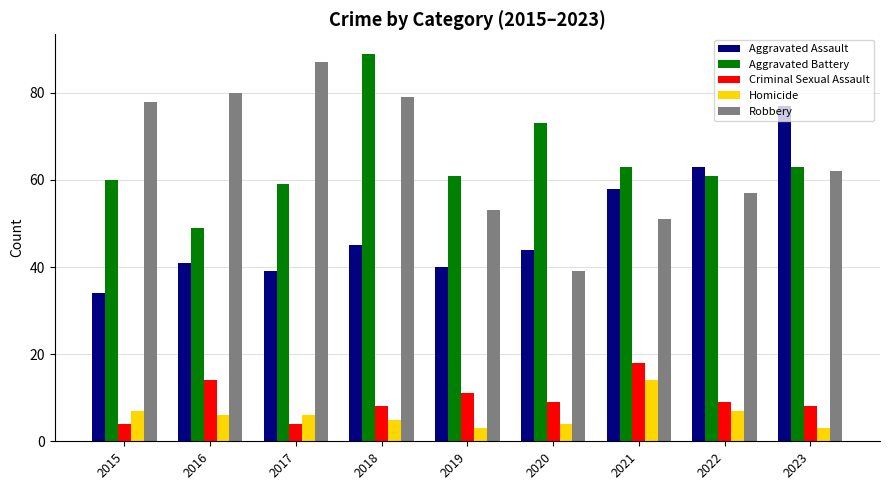

True or false: Aggravated Battery has a value of 100 at 2023.

False